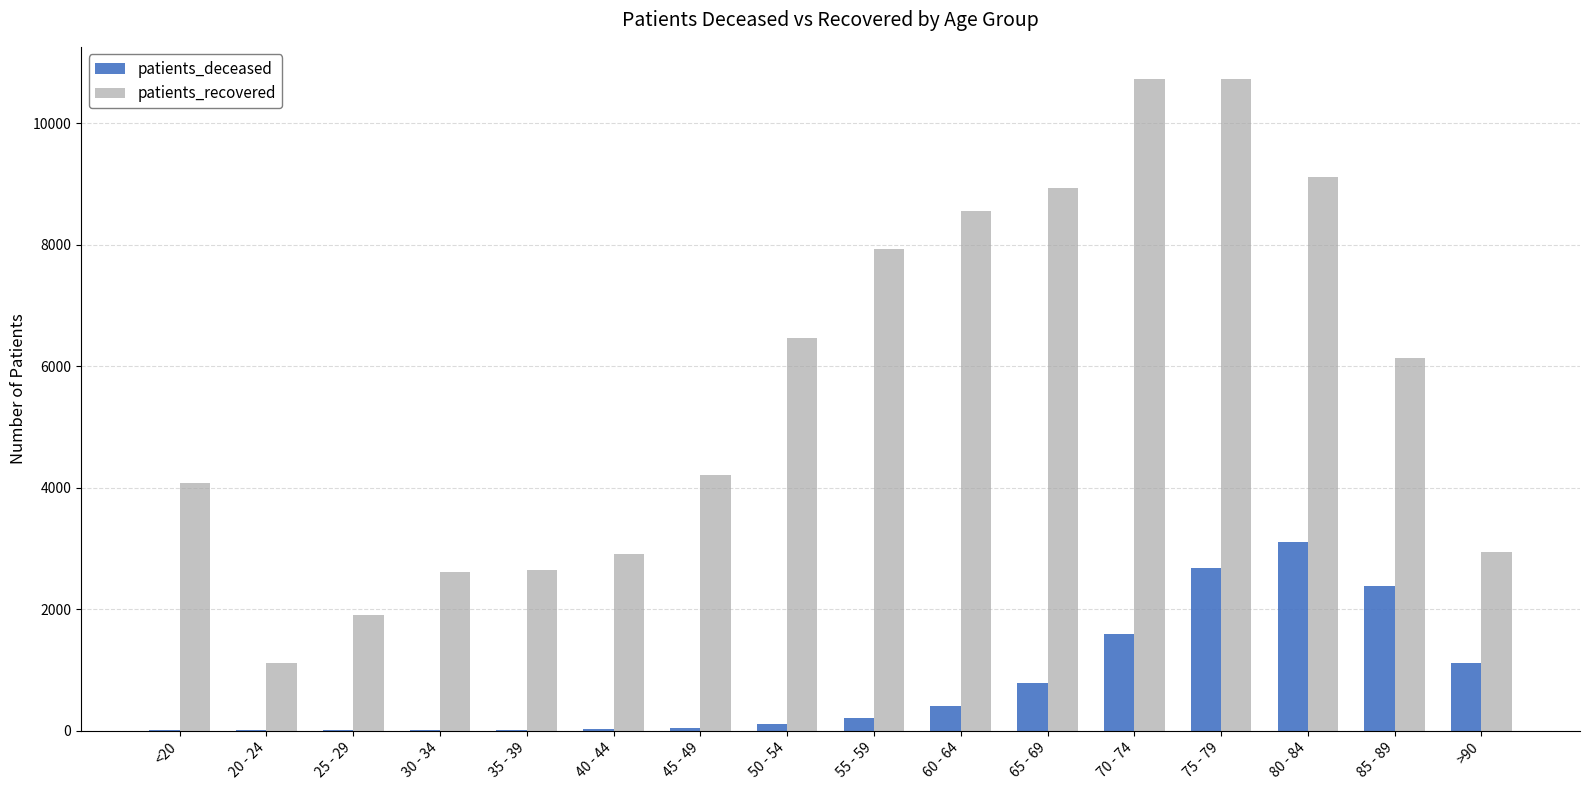

At which category is the sum across all series the highest?

75 - 79